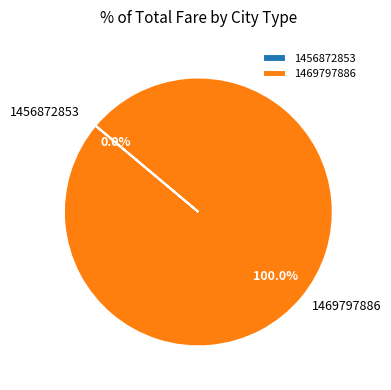

How many slices are in this pie chart?

2